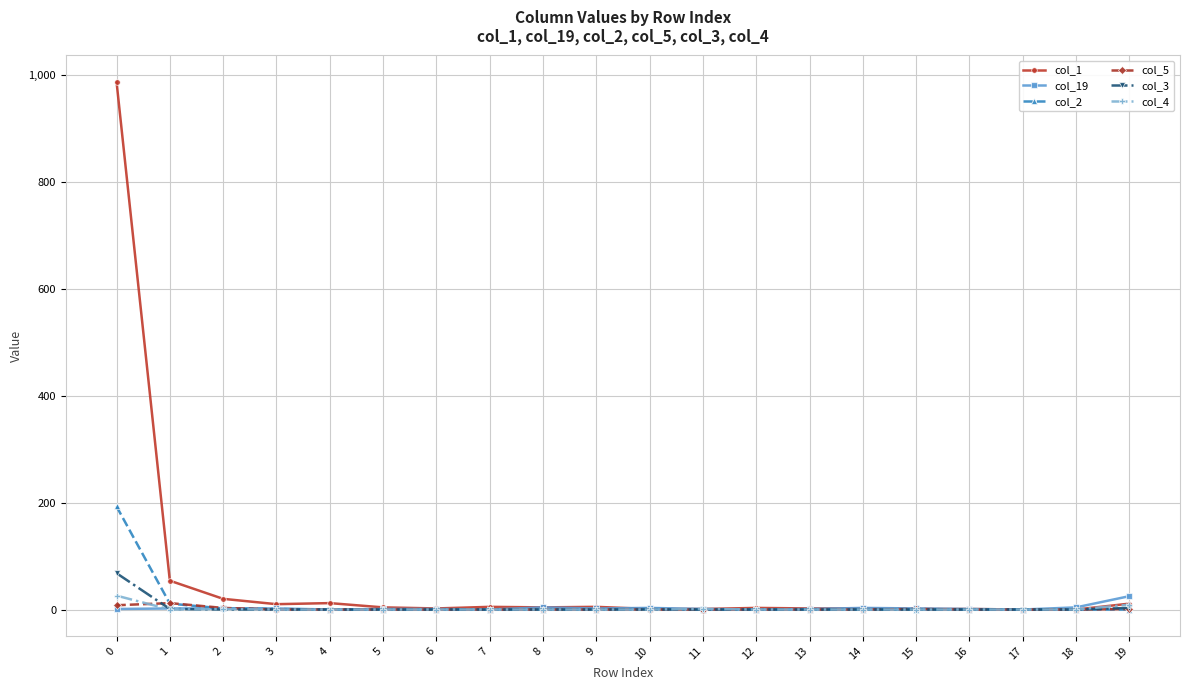

What is the greatest value displayed?

988